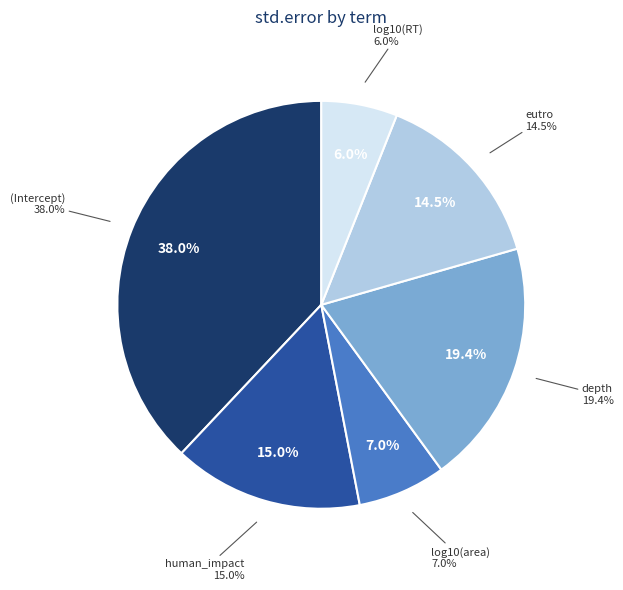

Rank the categories by value from lowest to highest.

log10(RT), log10(area), eutro, human_impact, depth, (Intercept)